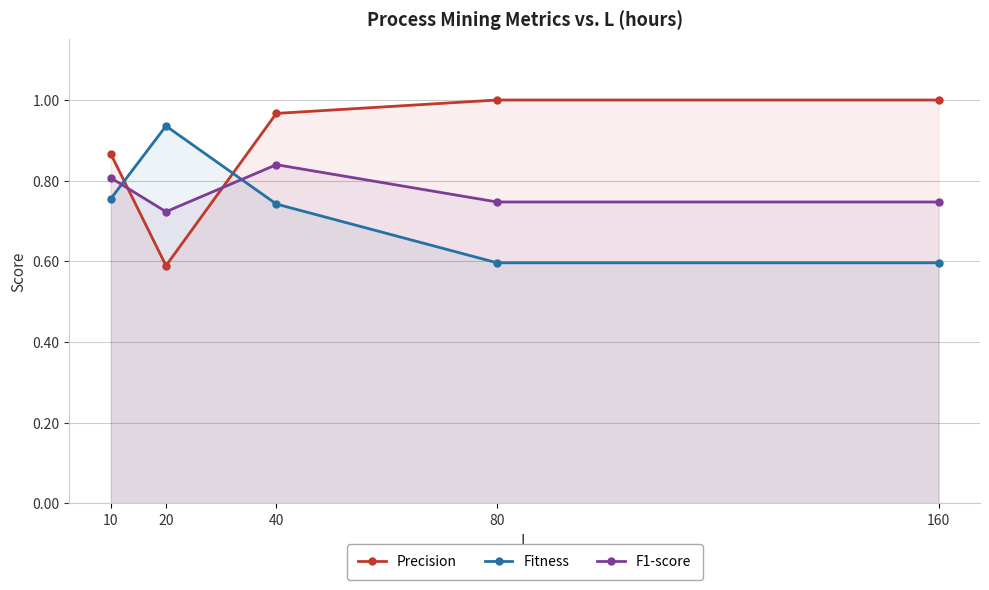

Which category has the highest value in the Fitness series?

20